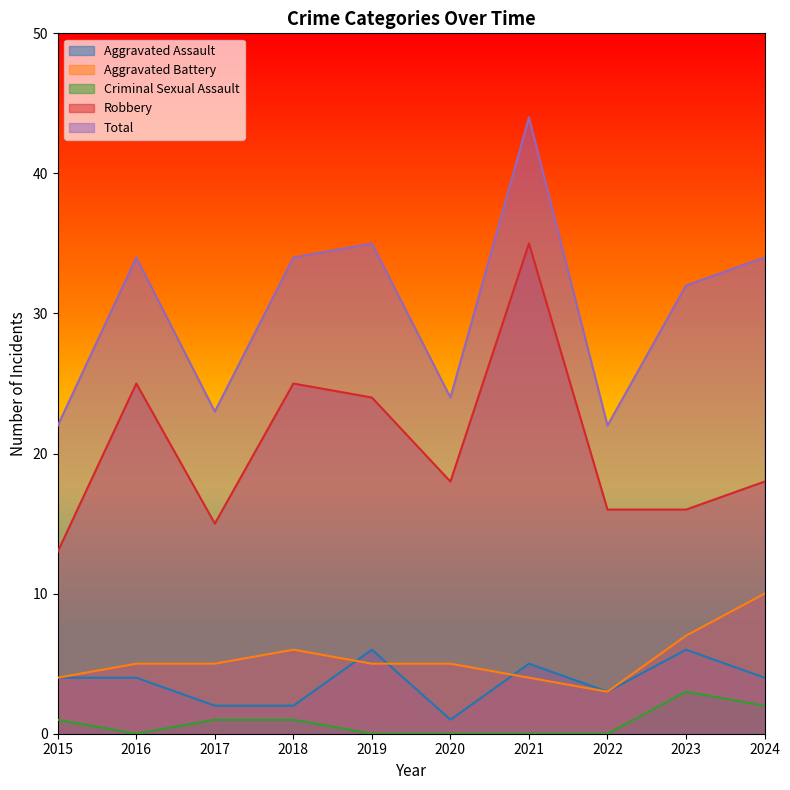

Reading left to right, list all the values displayed in this chart.

Aggravated Assault: 4	4	2	2	6	1	5	3	6	4
Aggravated Battery: 4	5	5	6	5	5	4	3	7	10
Criminal Sexual Assault: 1	0	1	1	0	0	0	0	3	2
Robbery: 13	25	15	25	24	18	35	16	16	18
Total: 22	34	23	34	35	24	44	22	32	34